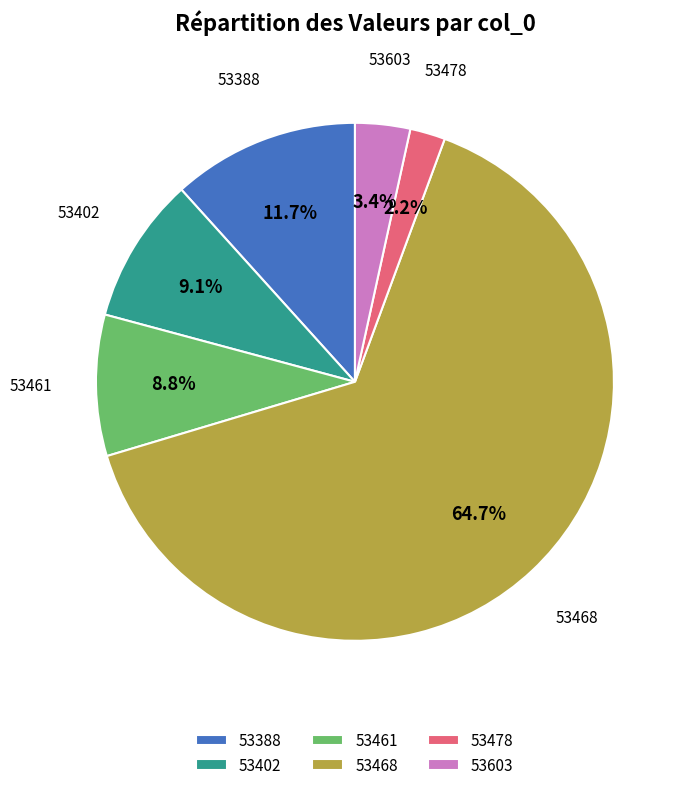

To the nearest percent, what is the difference between the largest and smallest slice percentages?

63%